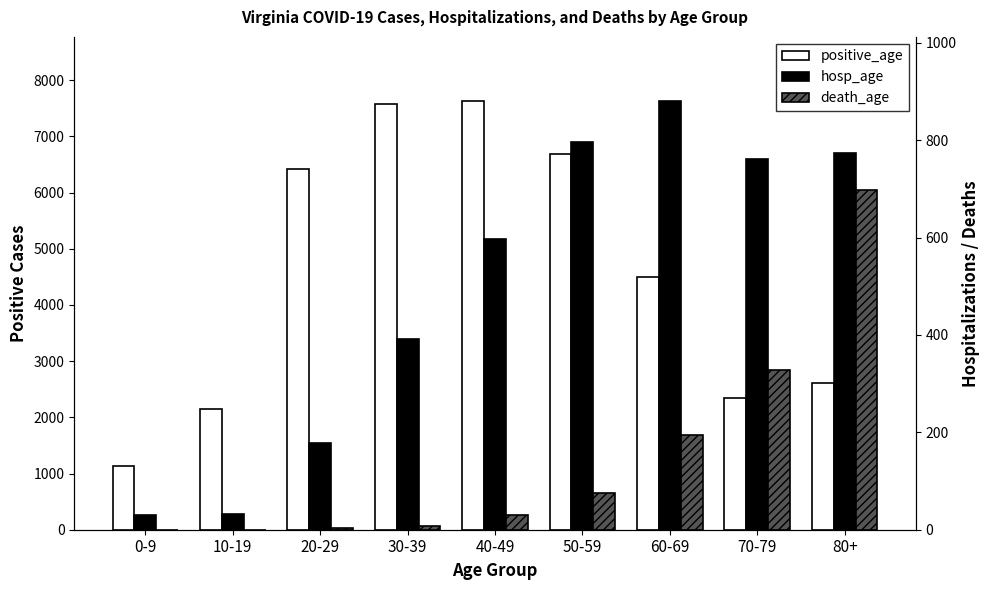

Reading left to right, list all the values displayed in this chart.

positive_age: 1126	2145	6412	7581	7628	6691	4505	2347	2607
hosp_age: 30	33	179	392	596	797	880	761	773
death_age: 0	0	3	8	30	76	194	329	697